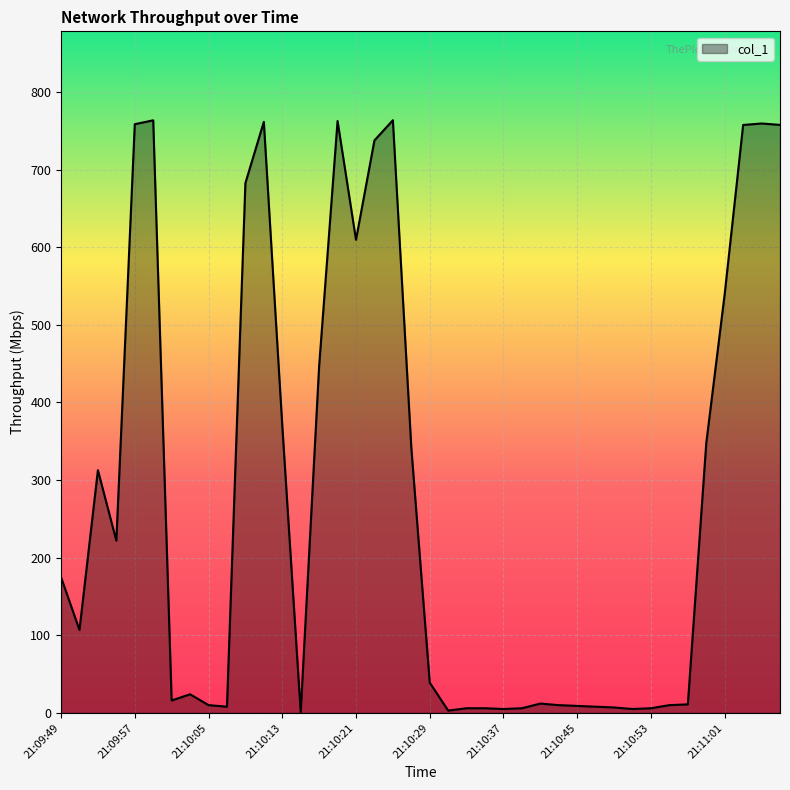

What is the maximum value shown in the chart?

763.6